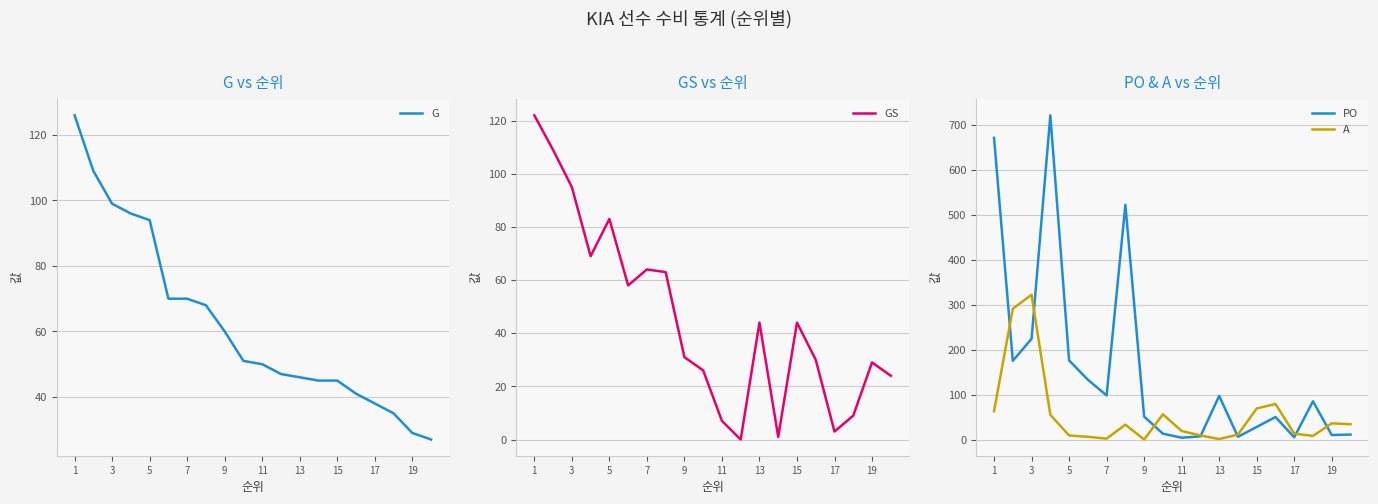

At which label does G first exceed 51?

1